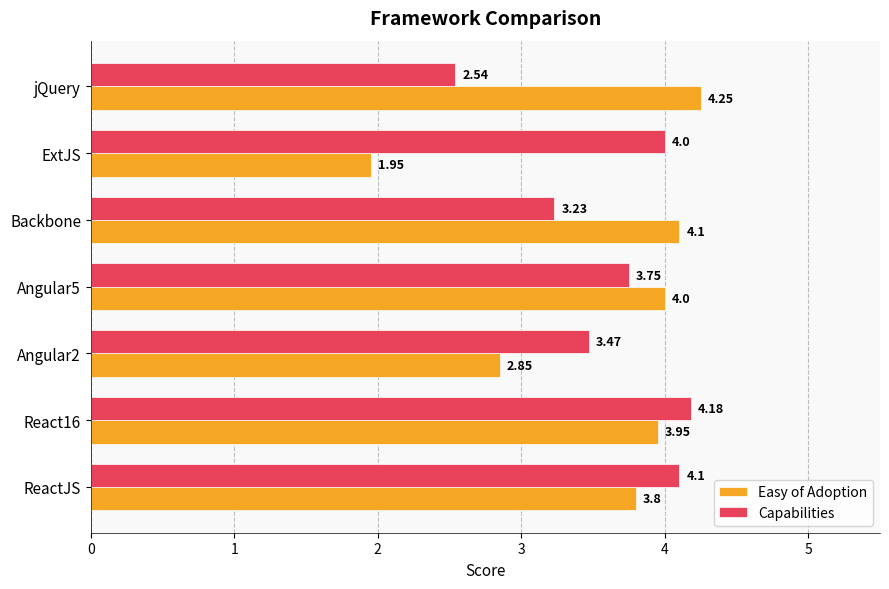

Which category has the highest value in the Easy of Adoption series?

jQuery